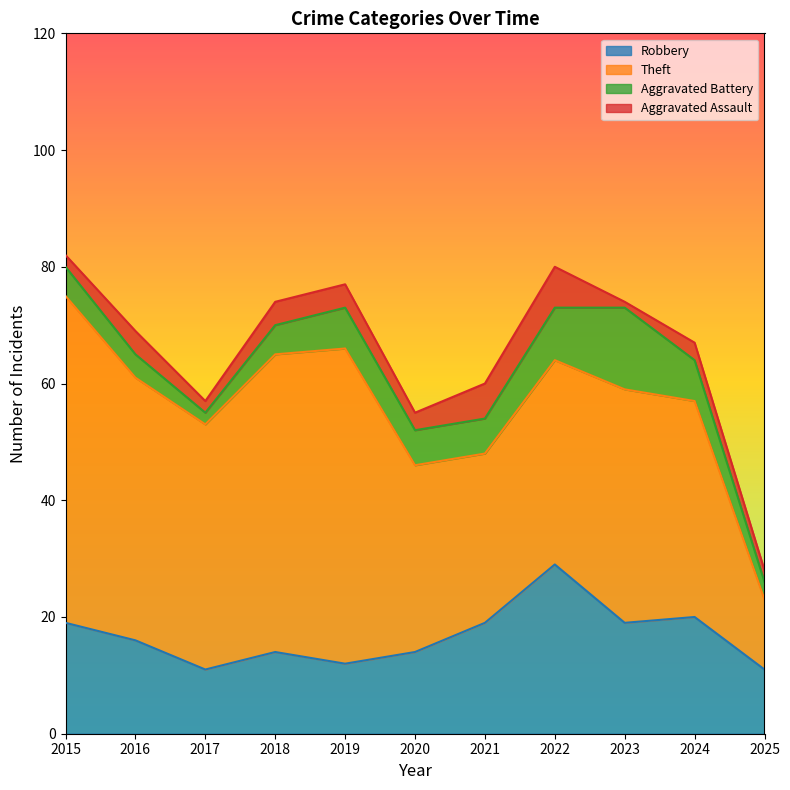

Reading left to right, extract all data points from this chart.

Robbery: 2015=19	2016=16	2017=11	2018=14	2019=12	2020=14	2021=19	2022=29	2023=19	2024=20	2025=11
Theft: 2015=56	2016=45	2017=42	2018=51	2019=54	2020=32	2021=29	2022=35	2023=40	2024=37	2025=12
Aggravated Battery: 2015=5	2016=4	2017=2	2018=5	2019=7	2020=6	2021=6	2022=9	2023=14	2024=7	2025=3
Aggravated Assault: 2015=2	2016=4	2017=2	2018=4	2019=4	2020=3	2021=6	2022=7	2023=1	2024=3	2025=2